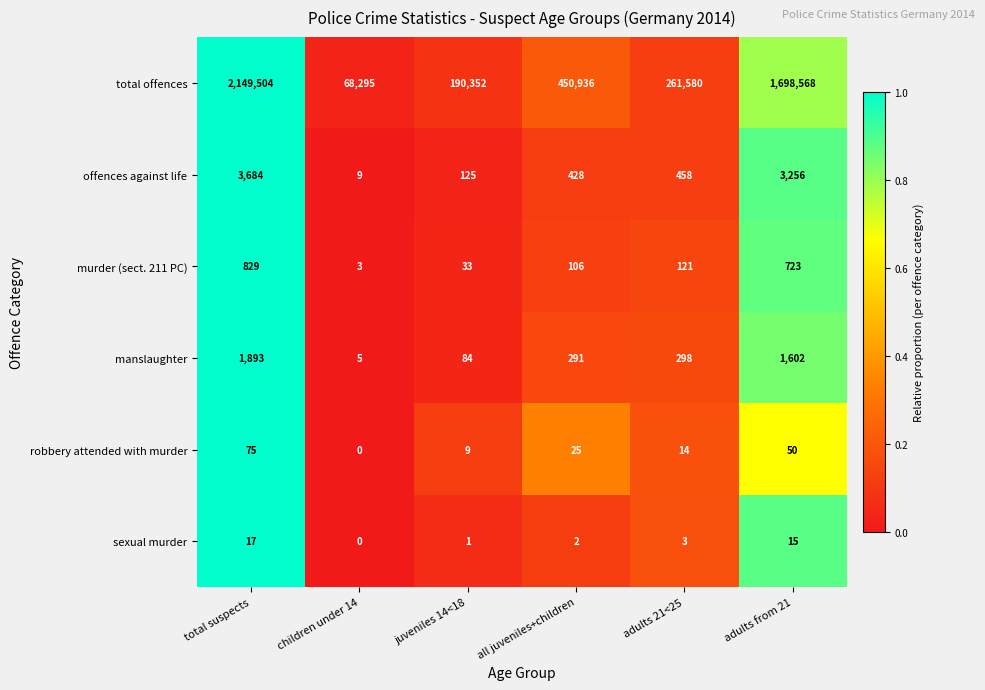

At which label does total offences first exceed 450936?

total suspects